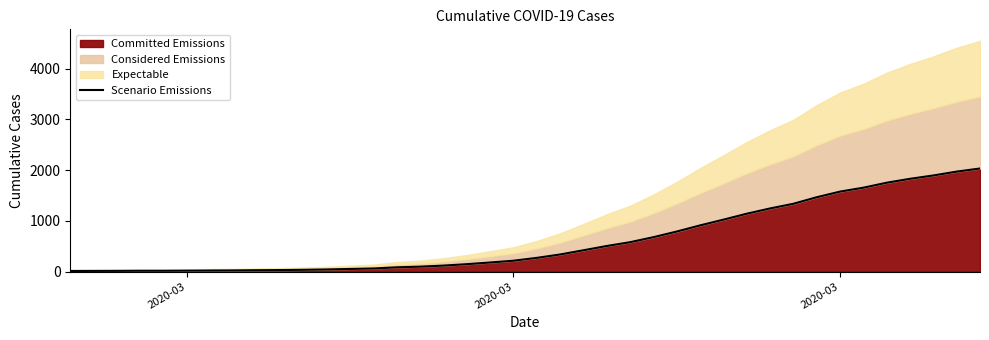

Reading left to right, transcribe all the data shown in this chart.

13	14	15	17	17	19	22	24	28	31	36	43	53	62	85	98	119	147	180	215	271	338	421	505	580	679	790	911	1024	1141	1245	1337	1466	1577	1654	1752	1829	1895	1971	2032